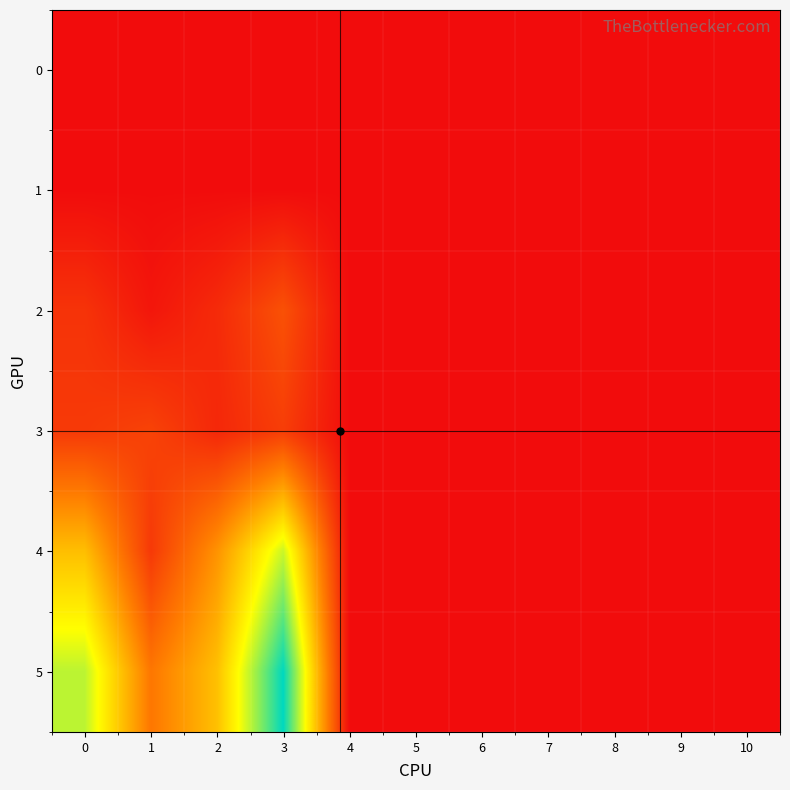

Reading left to right, extract all data points from this chart.

0: 0=0.0	1=0.0	2=0.0	3=0.0	4=0.0	5=0.0	6=0.0	7=0.0	8=0.0	9=0.0	10=0.0
1: 0=0.0	1=0.0	2=0.0	3=0.0	4=0.0	5=0.0	6=0.0	7=0.0	8=0.0	9=0.0	10=0.0
2: 0=1.4	1=0.3	2=1.1	3=2.4	4=0.0	5=0.0	6=0.0	7=0.0	8=0.0	9=0.0	10=0.0
3: 0=1.6	1=1.9	2=0.9	3=1.7	4=0.0	5=0.0	6=0.0	7=0.0	8=0.0	9=0.0	10=0.0
4: 0=6.0	1=1.6	2=4.6	3=8.8	4=0.0	5=0.0	6=0.0	7=0.0	8=0.0	9=0.0	10=0.0
5: 0=9.0	1=3.7	2=6.0	3=12.0	4=0.0	5=0.0	6=0.0	7=0.0	8=0.0	9=0.0	10=0.0